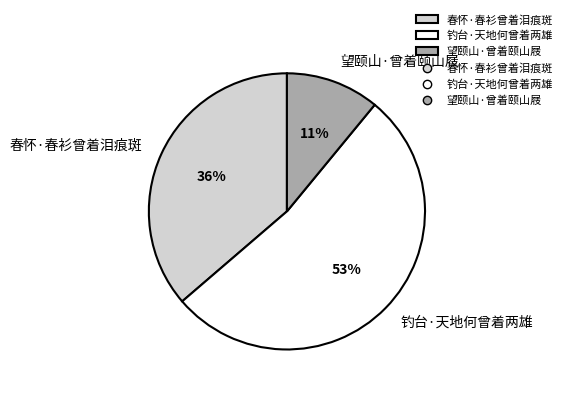

Count the number of slices in the pie.

3